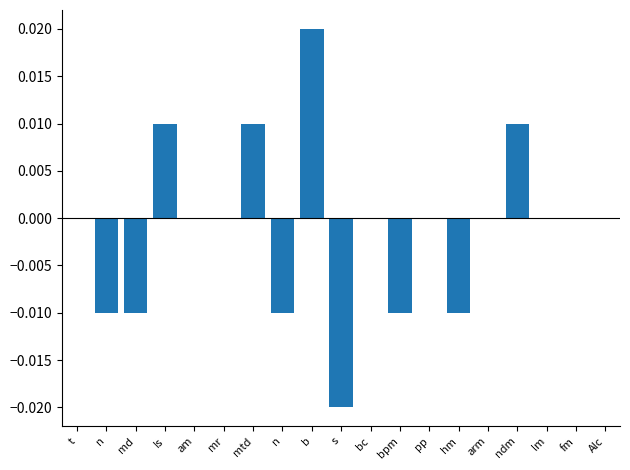

How many data points does each series have?

19